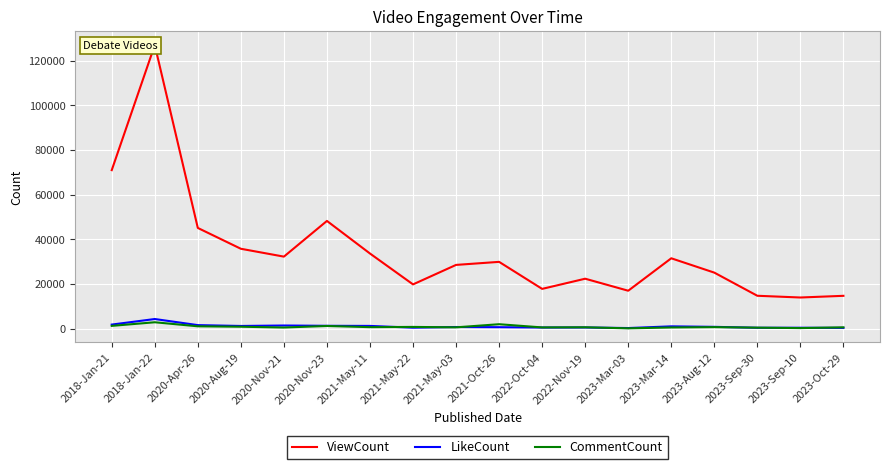

What is the smallest value displayed?

113